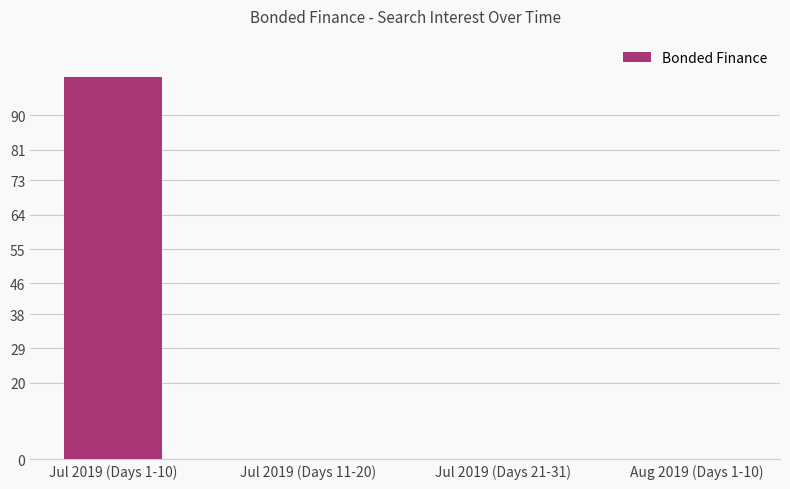

Count the number of data series in this chart.

1